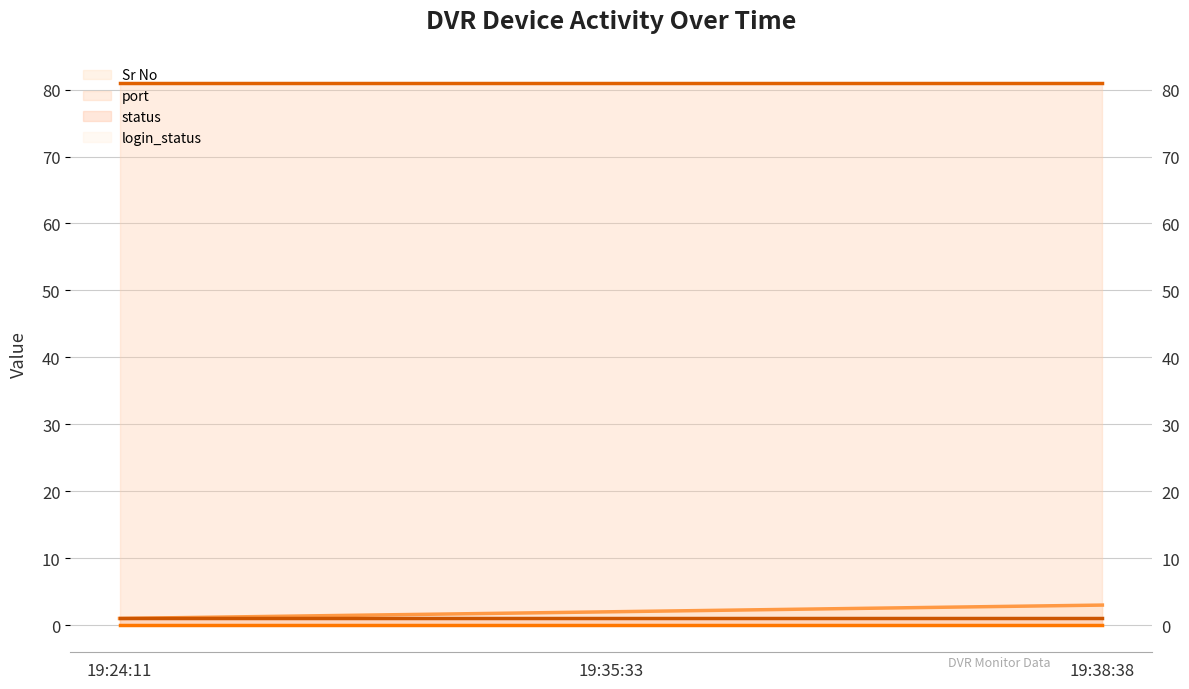

How many lines are shown in the chart?

4